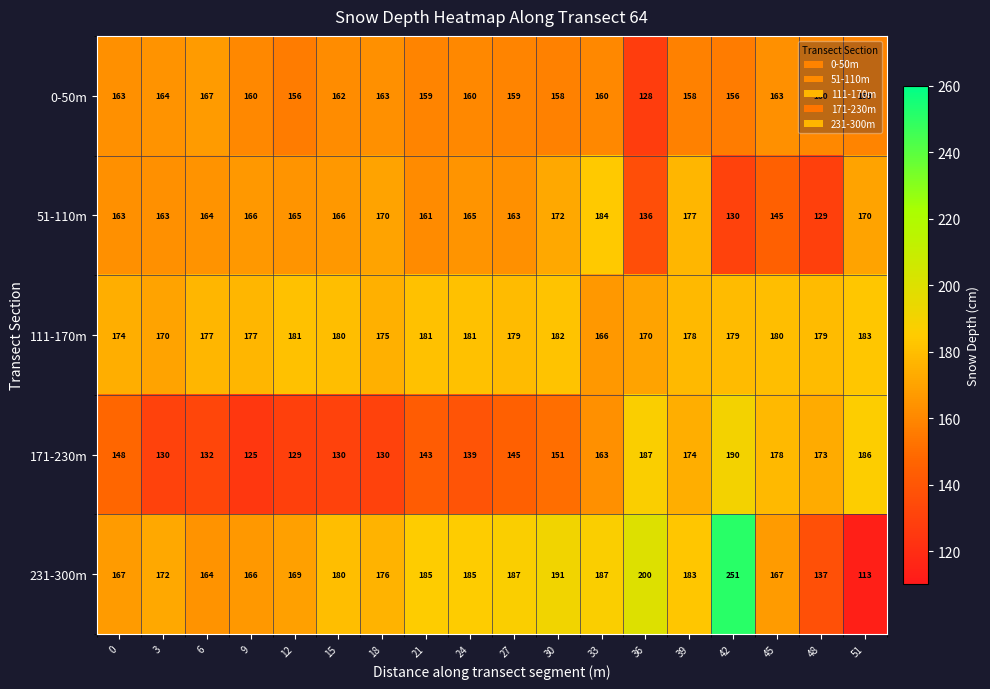

Is the value of 51-110m at 51 greater than the value of 0-50m at 6?

Yes